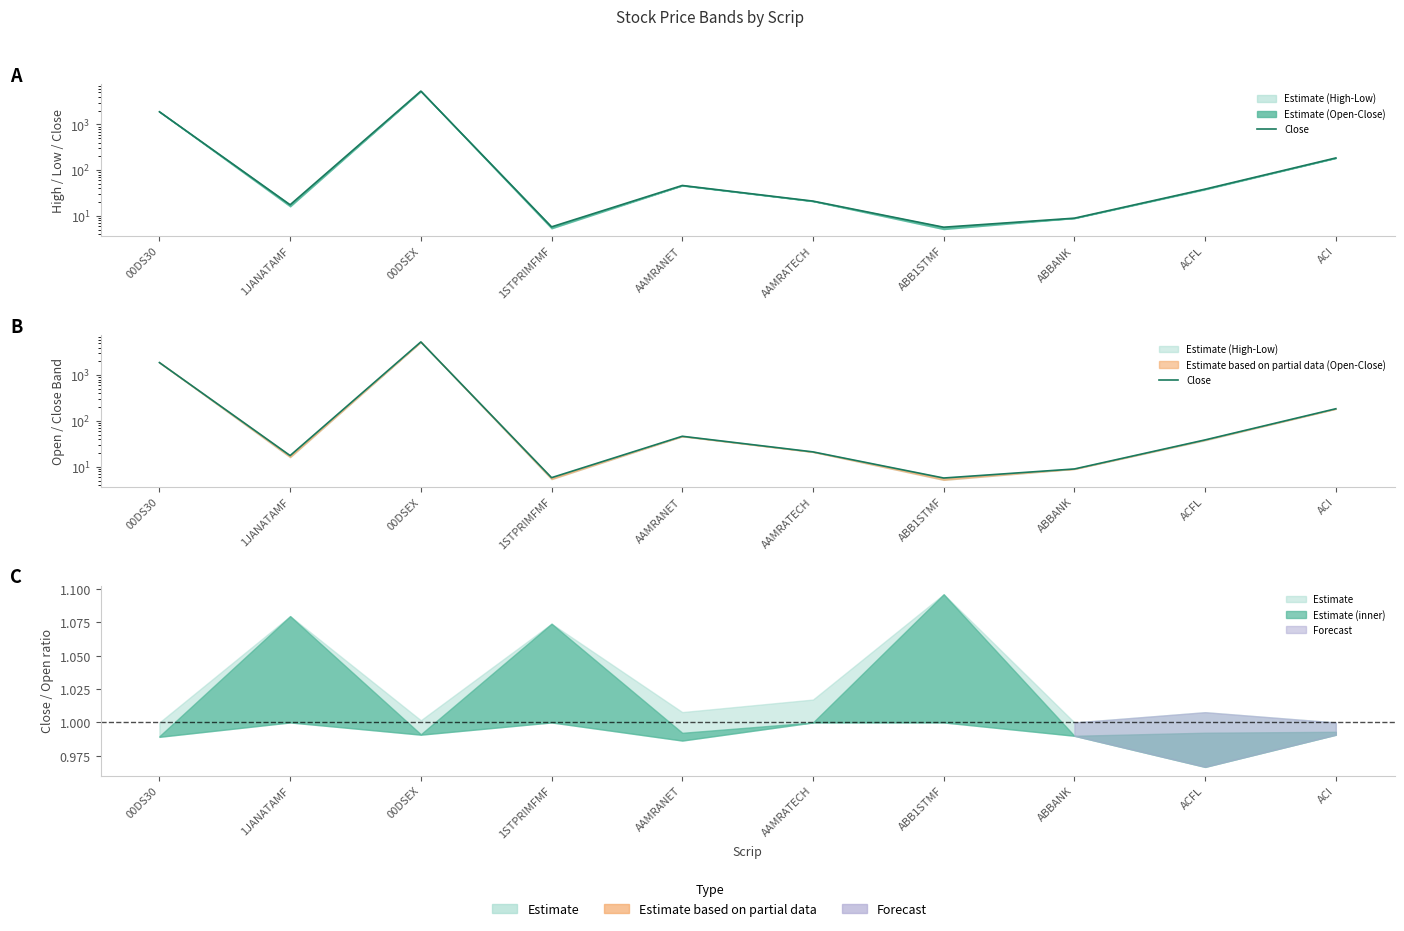

What is the sum of all values?

7553.2